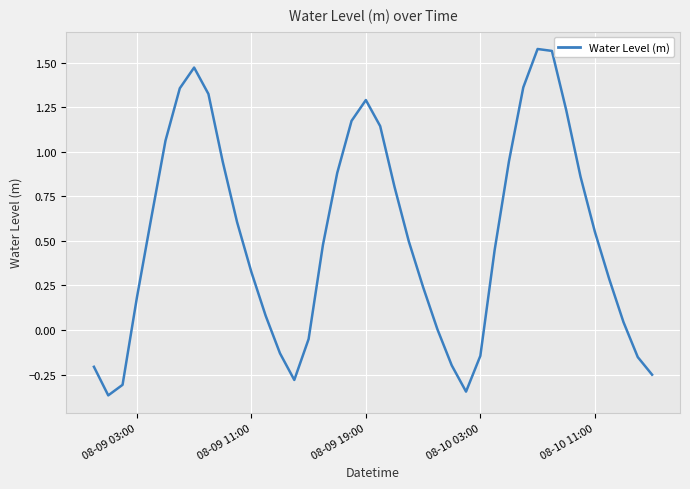

How many lines are shown in the chart?

1